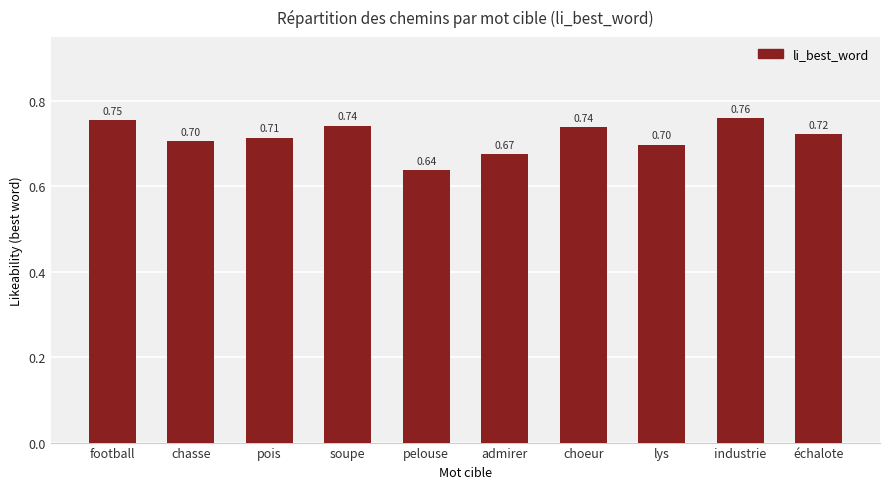

What is the sum of the values at échalote and lys?

1.4